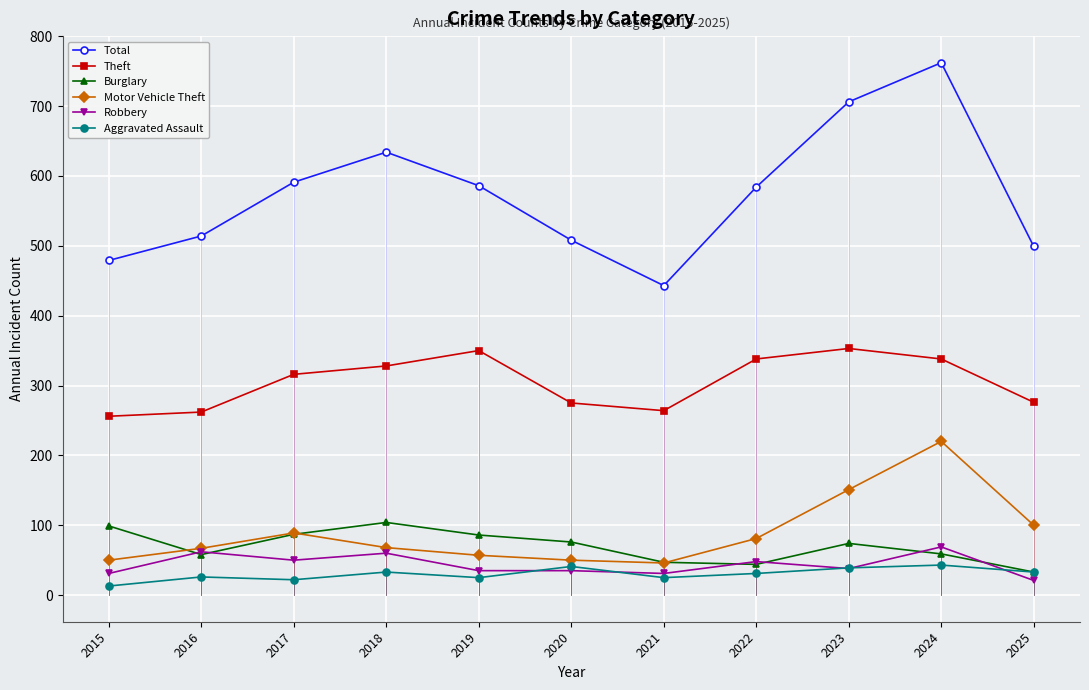

Between 2016 and 2019, which series saw the biggest shift?

Theft